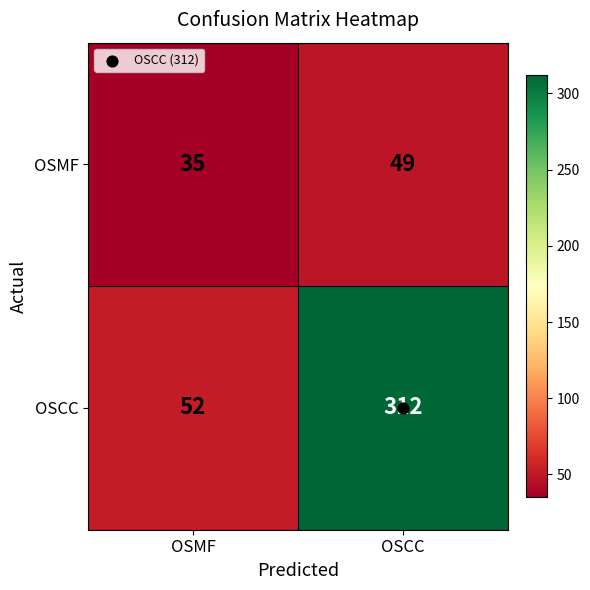

What is the sum of all OSCC values?

364